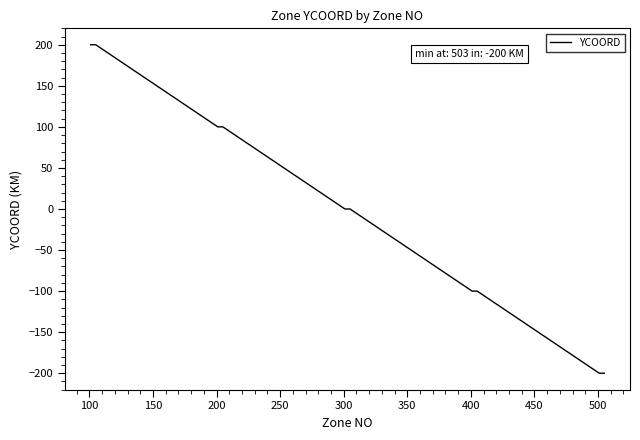

What is the maximum value shown in the chart?

200